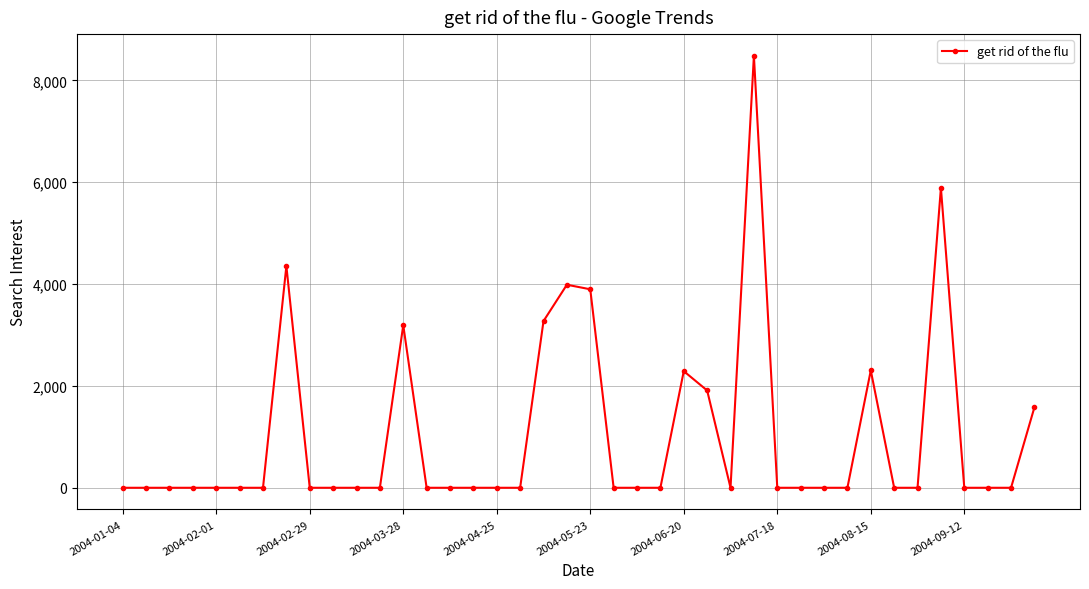

What is the value of the 8th point from the left?

4353.5